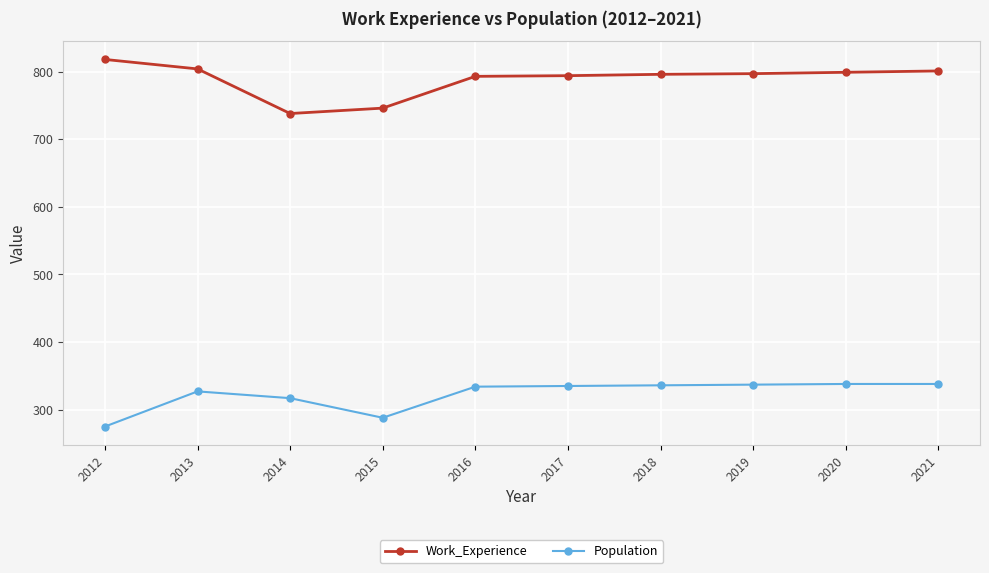

Does the chart display data point markers on the line(s)?

Yes